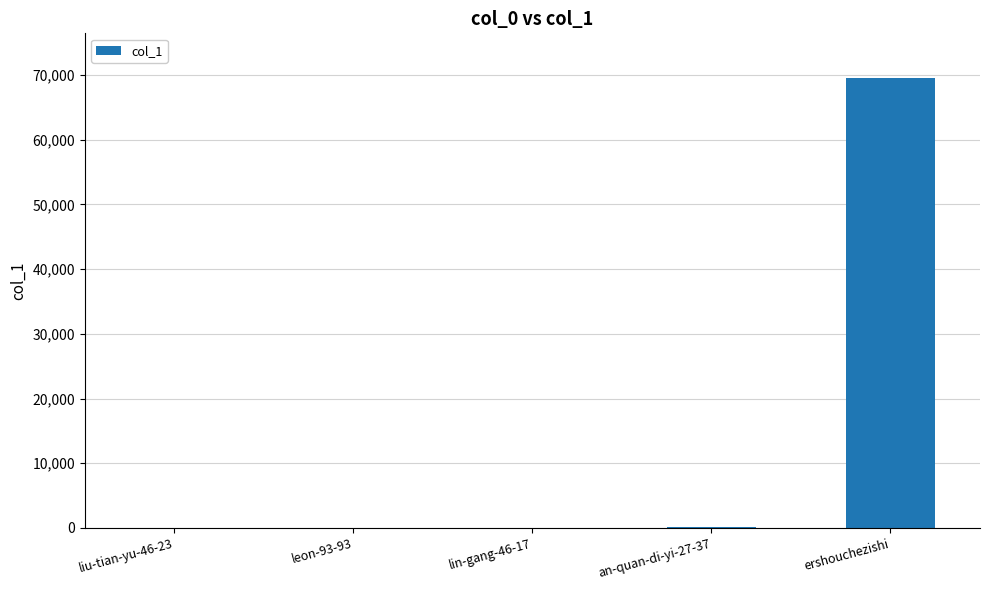

Which label corresponds to the largest value in the chart?

ershouchezishi